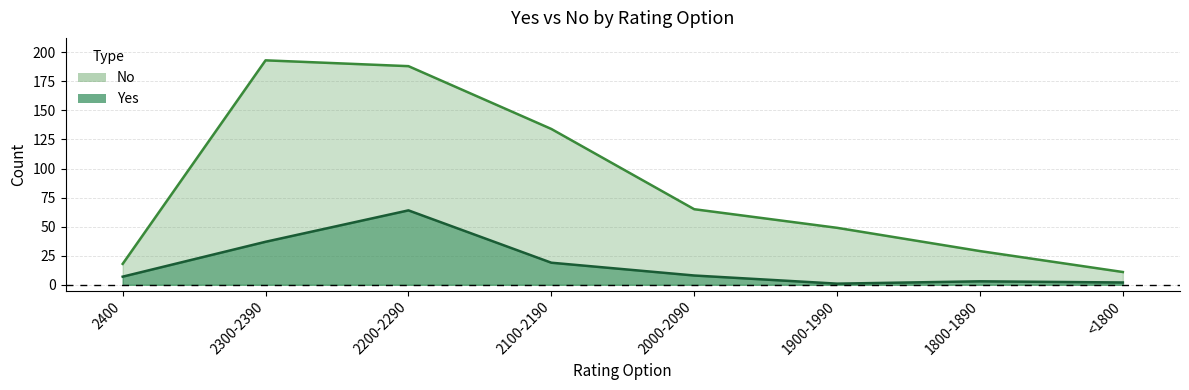

True or false: Yes and No intersect in this chart.

False